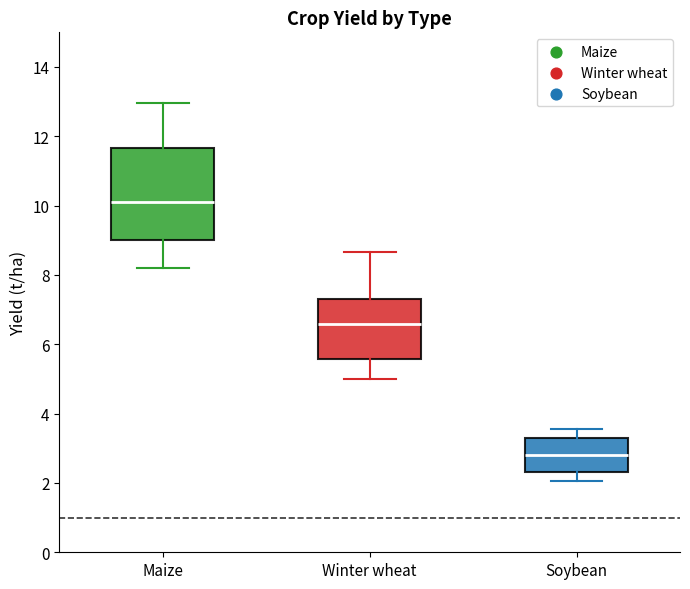

Which box has the highest median line?

Maize